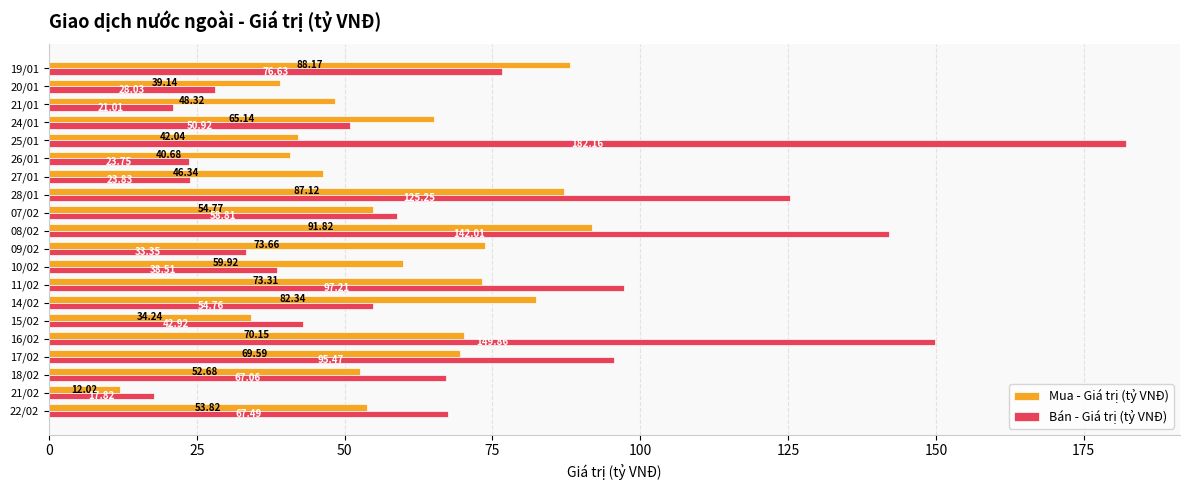

At how many categories does at least one series exceed 96?

5